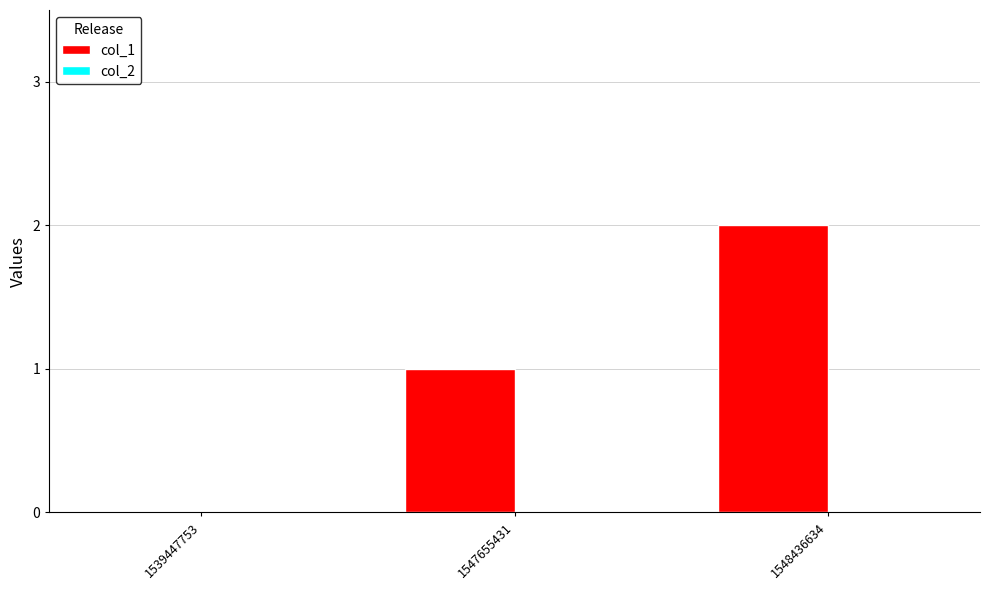

What is the change in value from 1547655431 to 1548436634?

+1